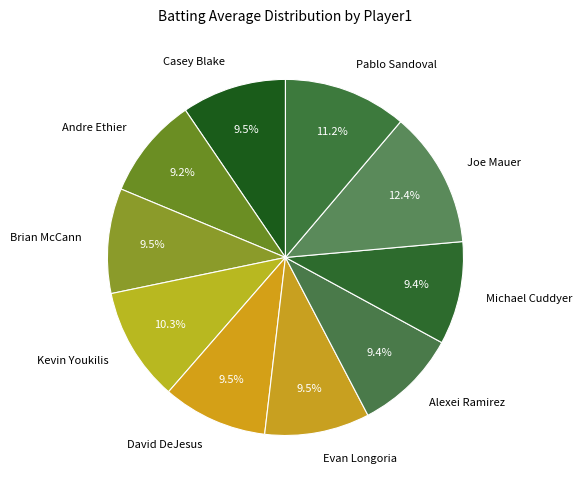

Approximately how many times larger is the value at Evan Longoria compared to Michael Cuddyer?

1.0